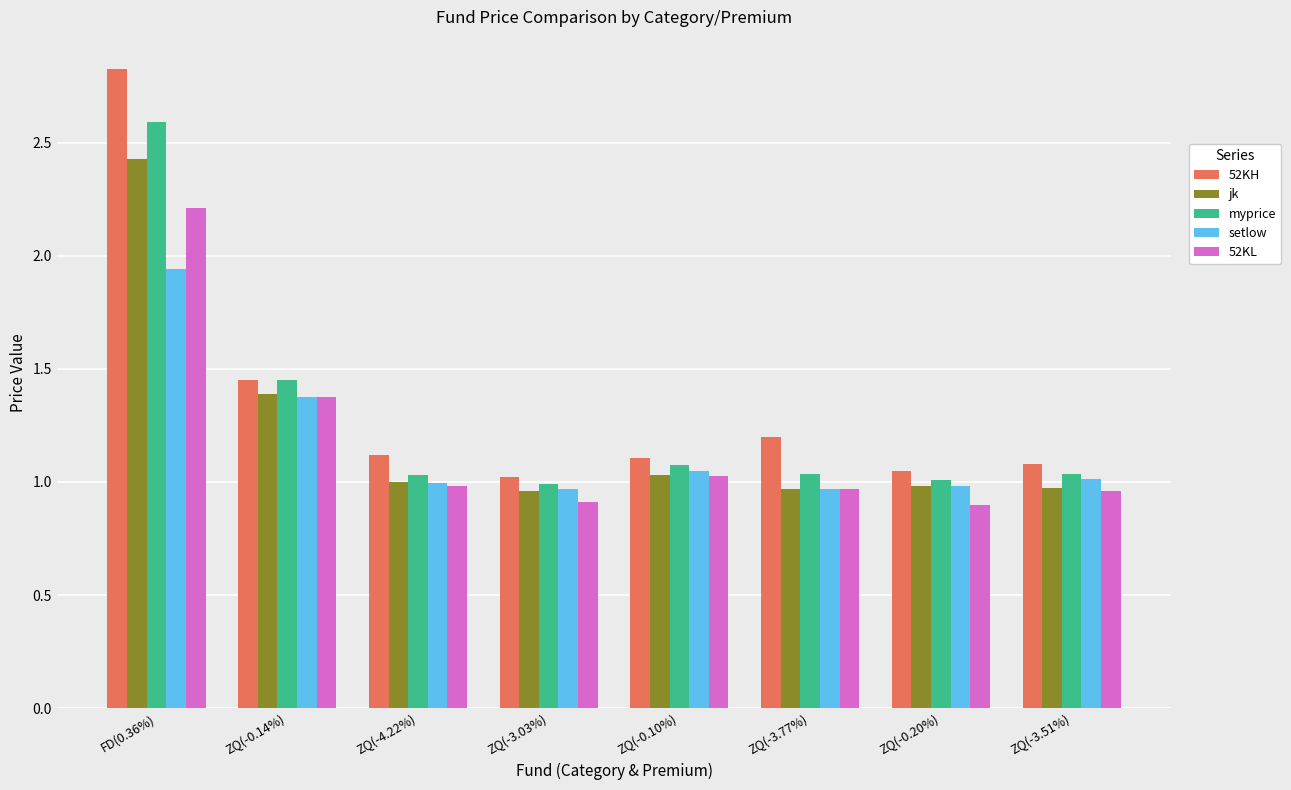

How many distinct data groups are displayed?

5